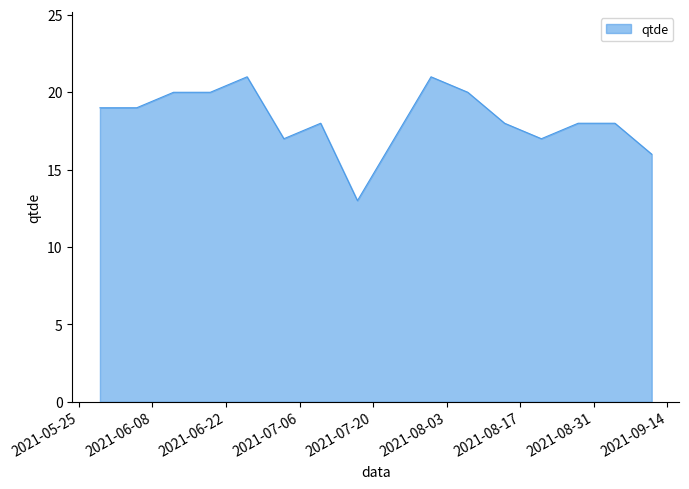

What is the maximum value shown in the chart?

21